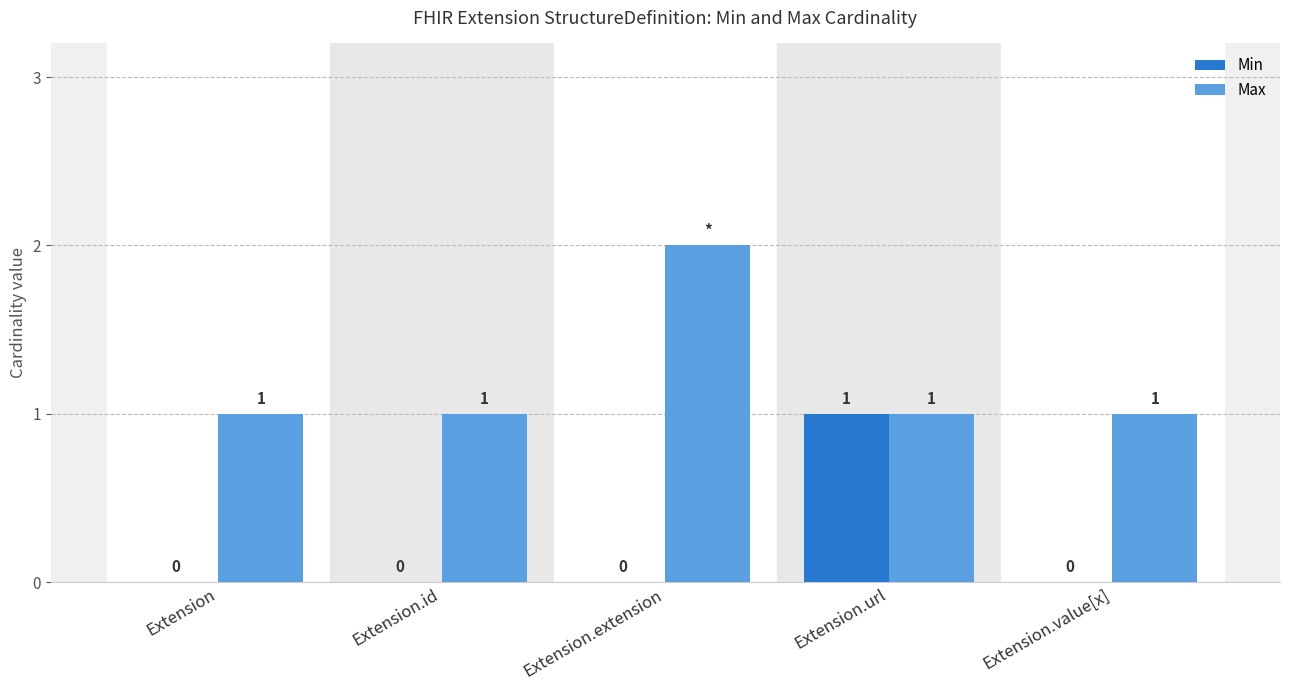

Which category has the highest value in the Max series?

Extension.extension